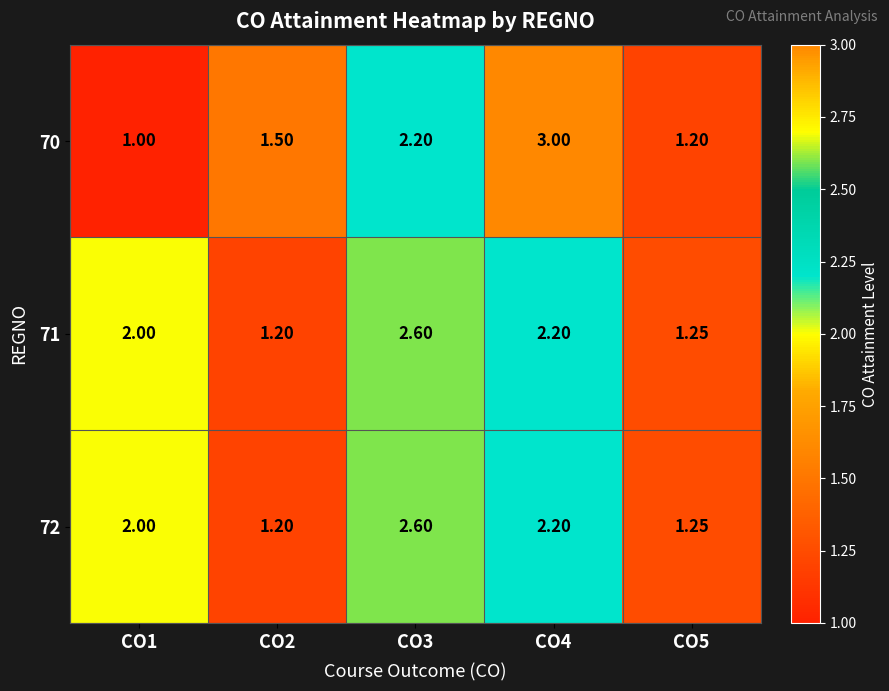

Which series has the largest range (max minus min)?

70